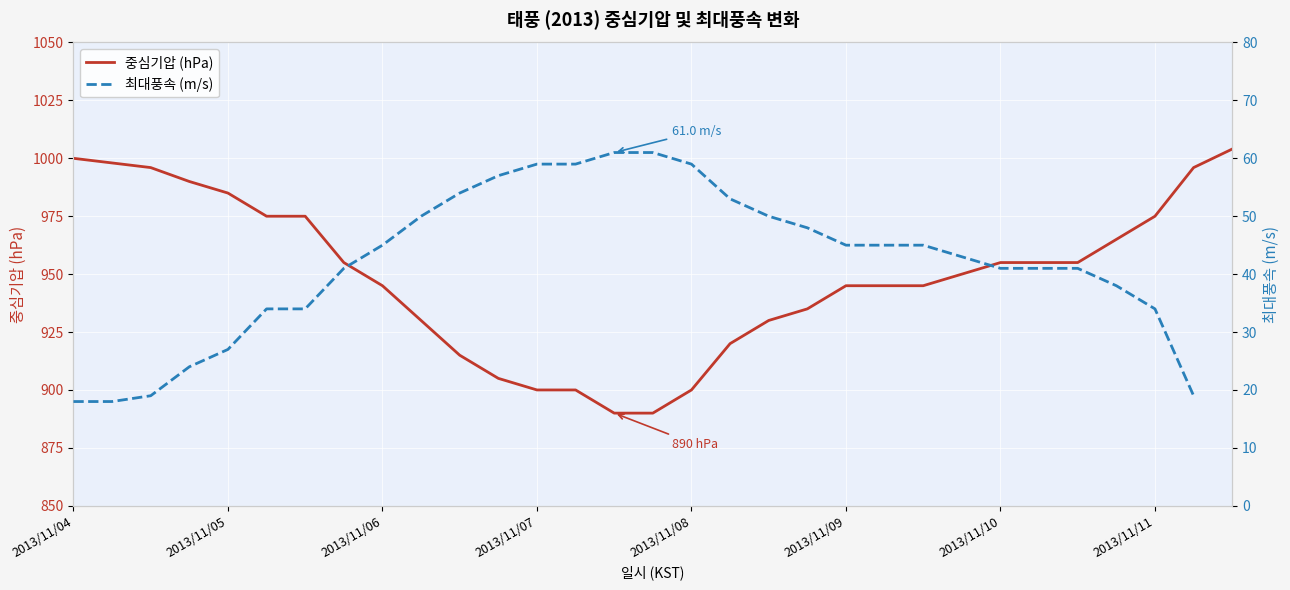

True or false: 중심기압 (hPa) and 최대풍속 (m/s) intersect in this chart.

False